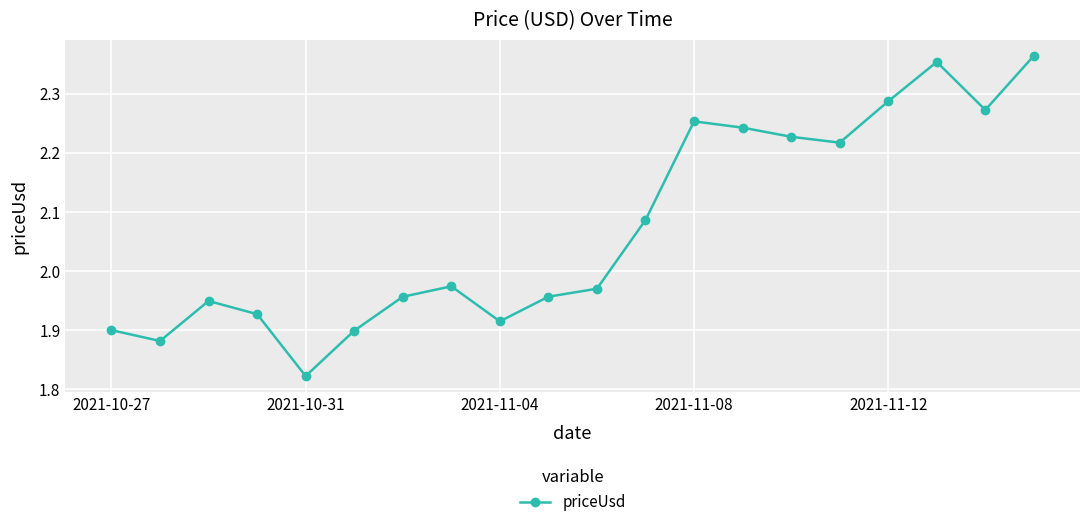

What is the sum of all values?

41.5